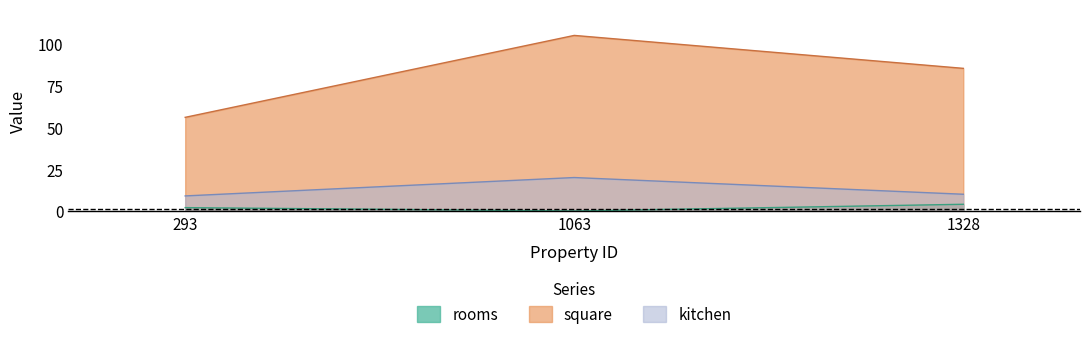

Reading left to right, list all the values displayed in this chart.

rooms: 2.0	0.0	4.0
square: 56.0	105.0	85.3
kitchen: 9.0	20.0	10.0